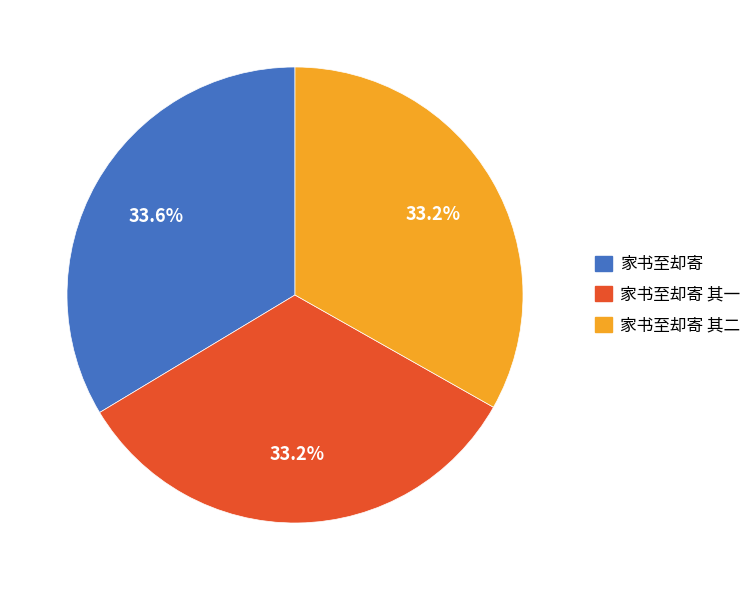

Is there any slice that represents more than half of the pie?

No